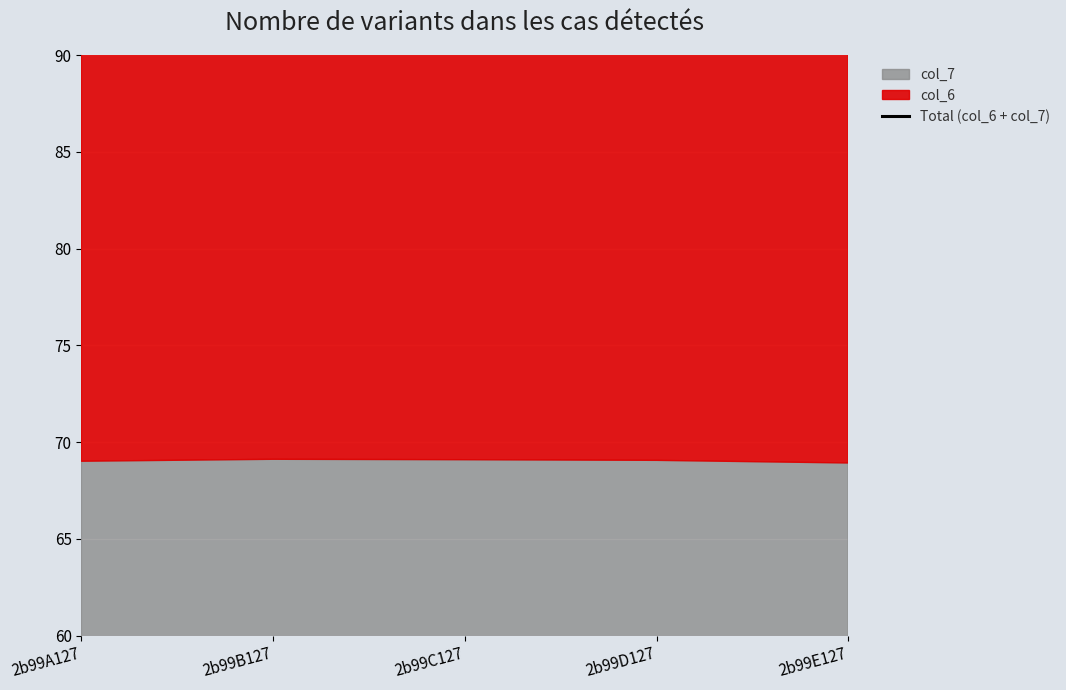

At which category does the chart reach its peak across all series?

2b99C127